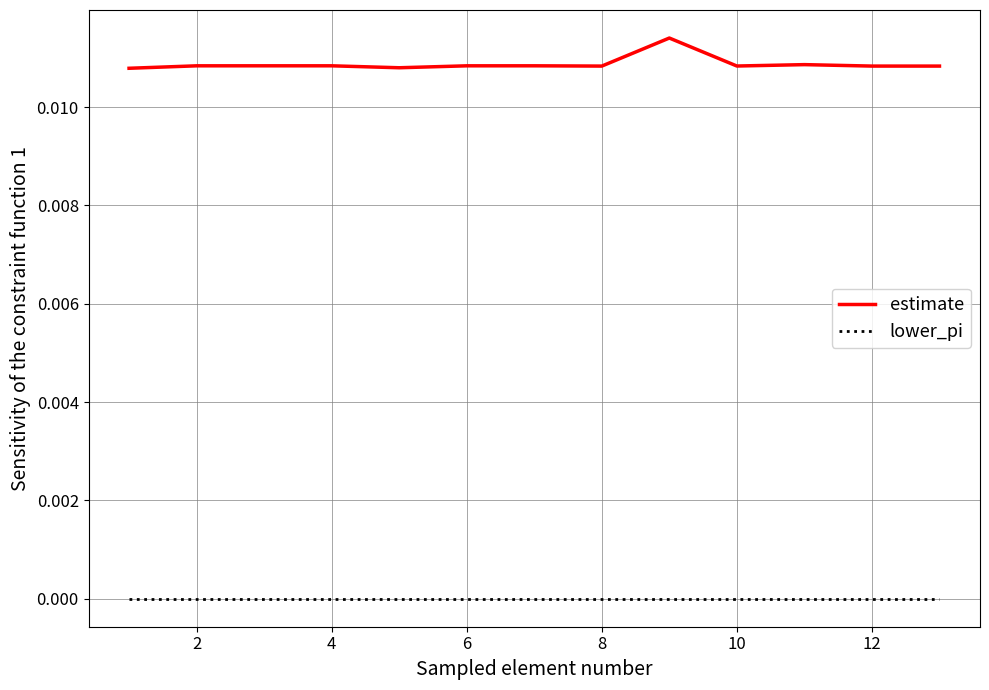

List the series in order of their overall mean, highest first.

estimate, lower_pi